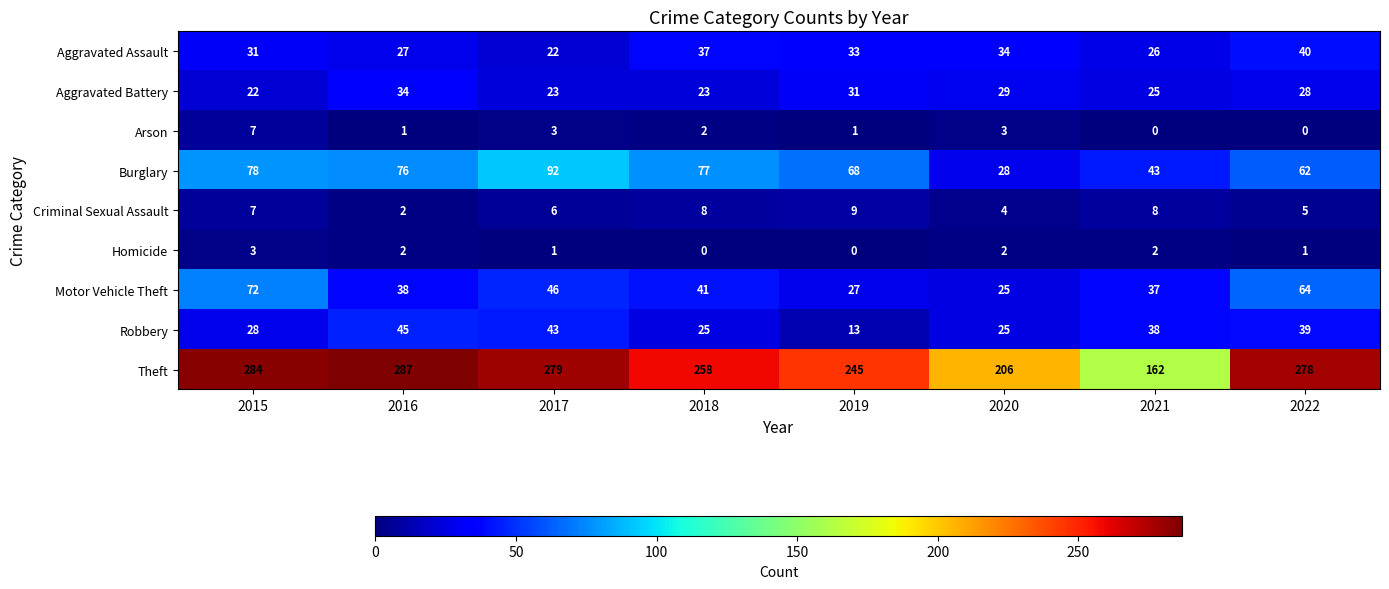

What is the difference between the Burglary values at 2019 and 2017?

24